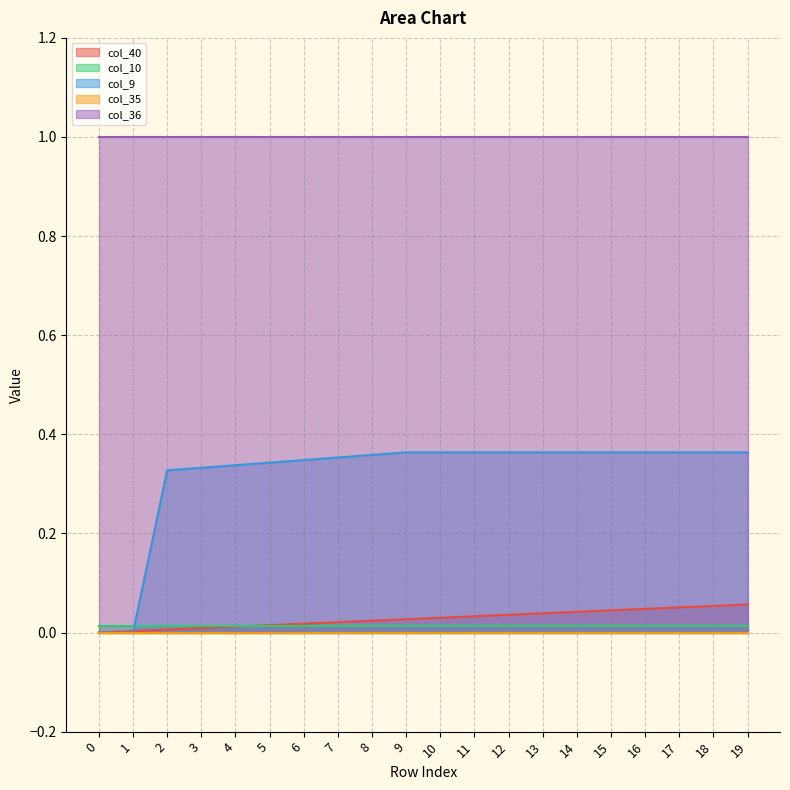

How many lines are shown in the chart?

5